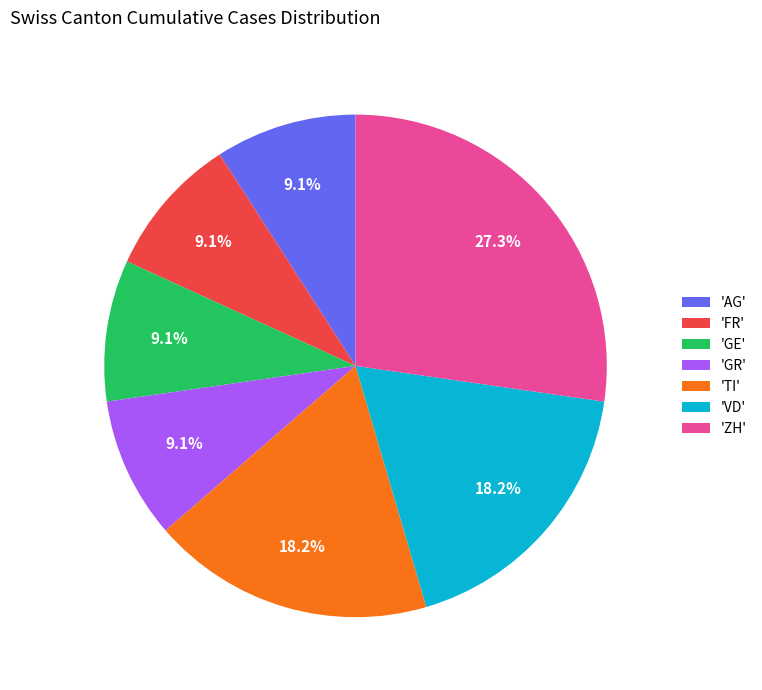

Which slice is the largest?

'ZH'